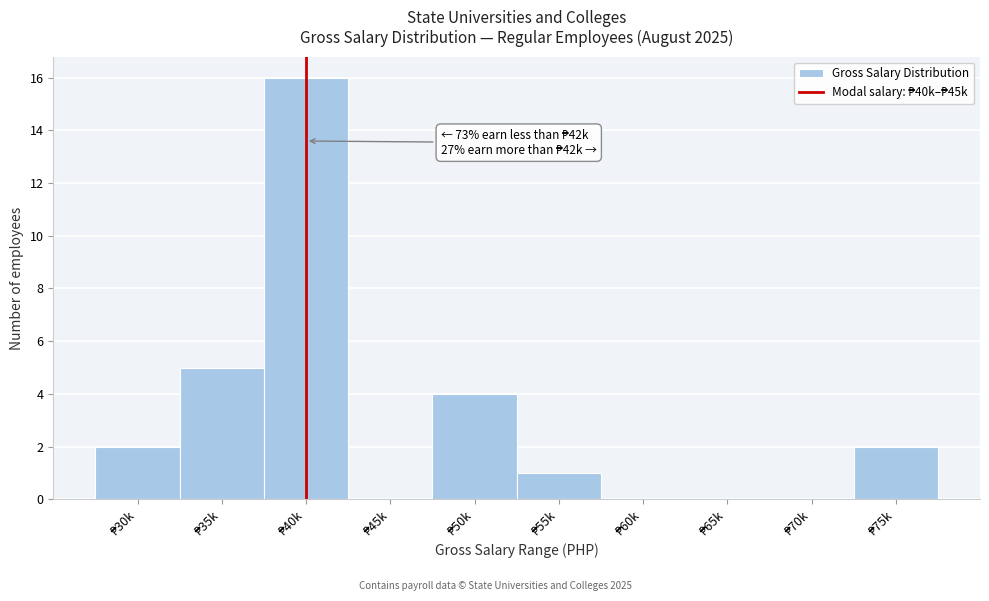

What is the sum of all values?

30